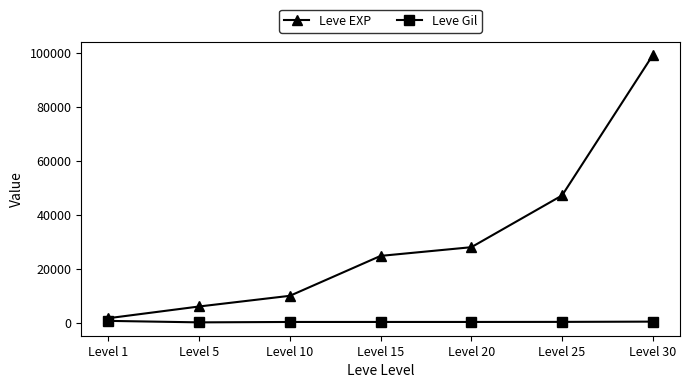

At which label does Leve EXP reach its minimum?

Level 1